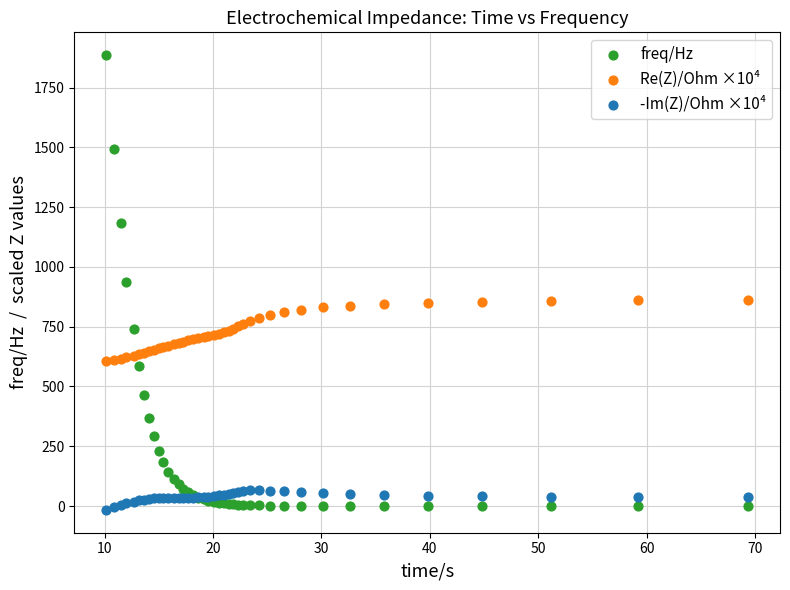

Which series contains the lowest Y value?

-Im(Z)/Ohm ×10⁴